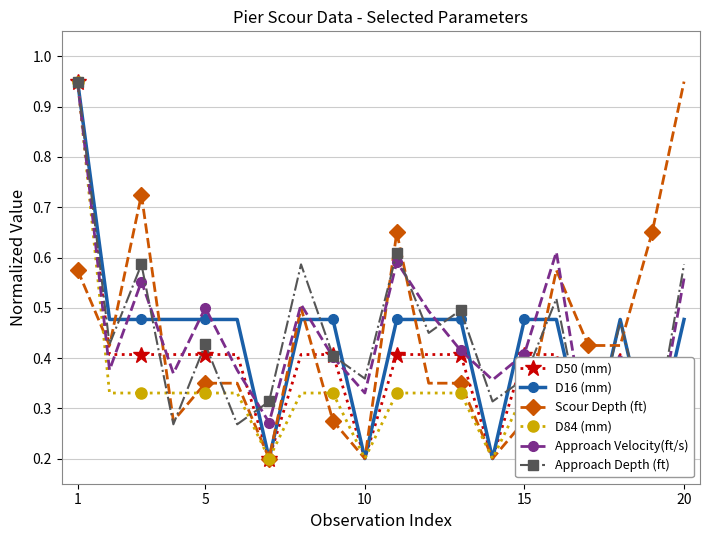

True or false: Scour Depth (ft) has more than 0 interior local peaks.

True